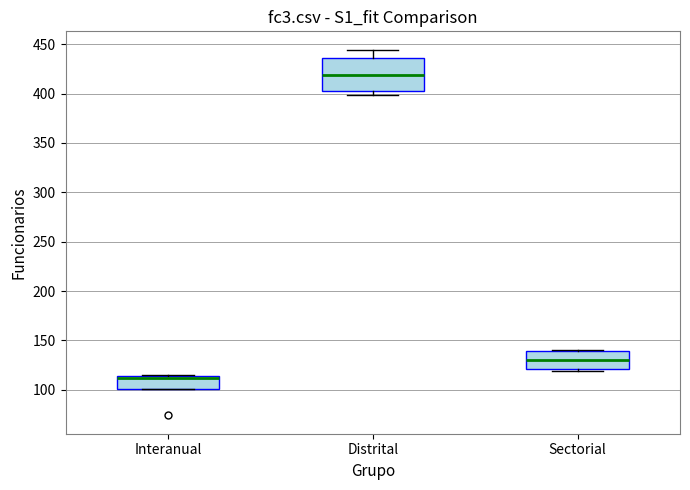

Where does the median line of the box for Interanual sit on the y-axis? The values are not printed on the chart, so give them approximately, as read against the axis.

110